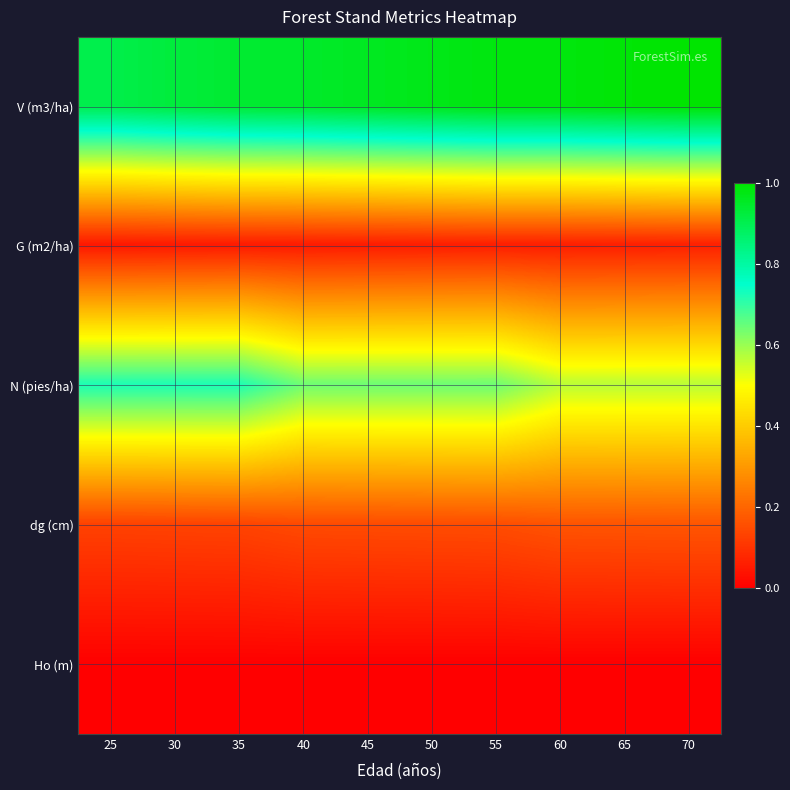

At how many categories does at least one series exceed 0?

10